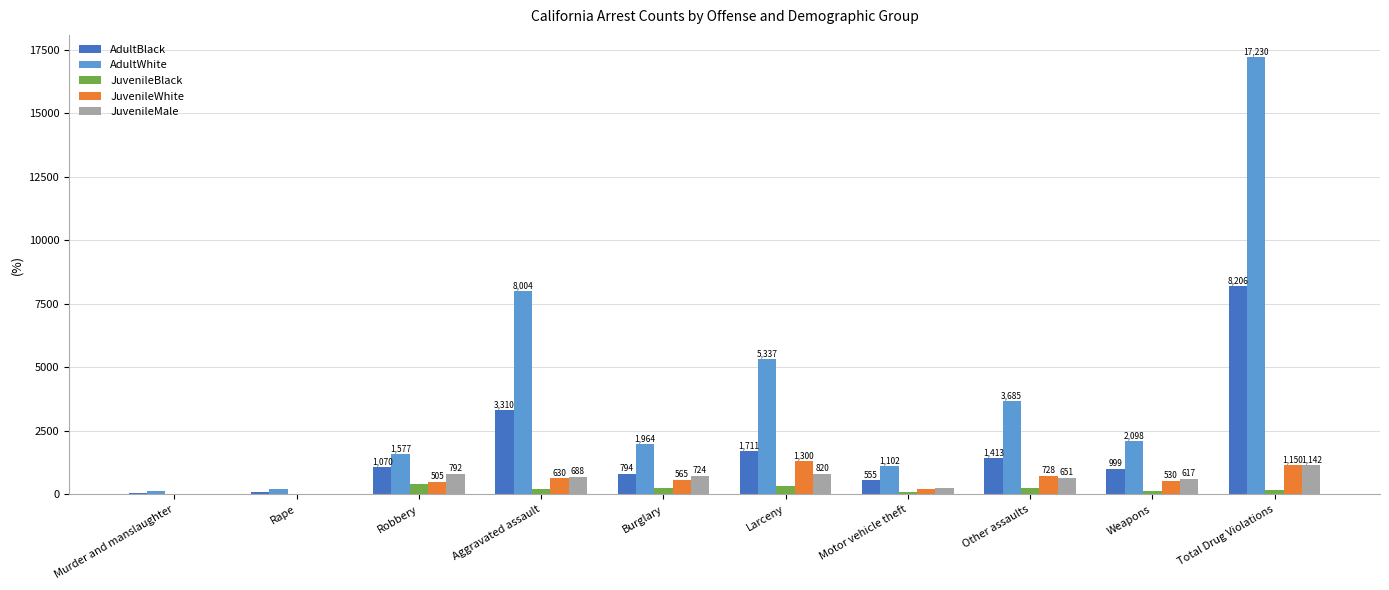

True or false: AdultBlack has a value of 1070 at Robbery.

True